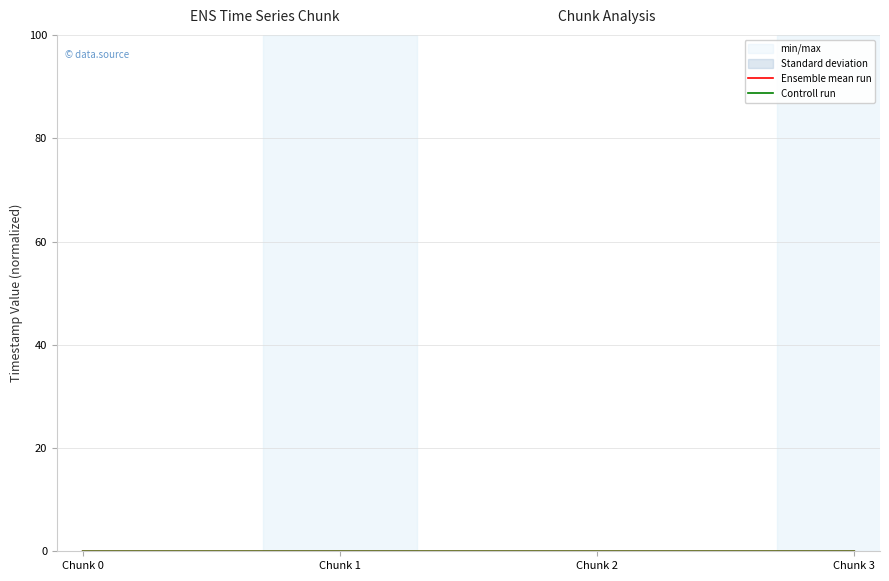

Does the chart display data point markers on the line(s)?

No